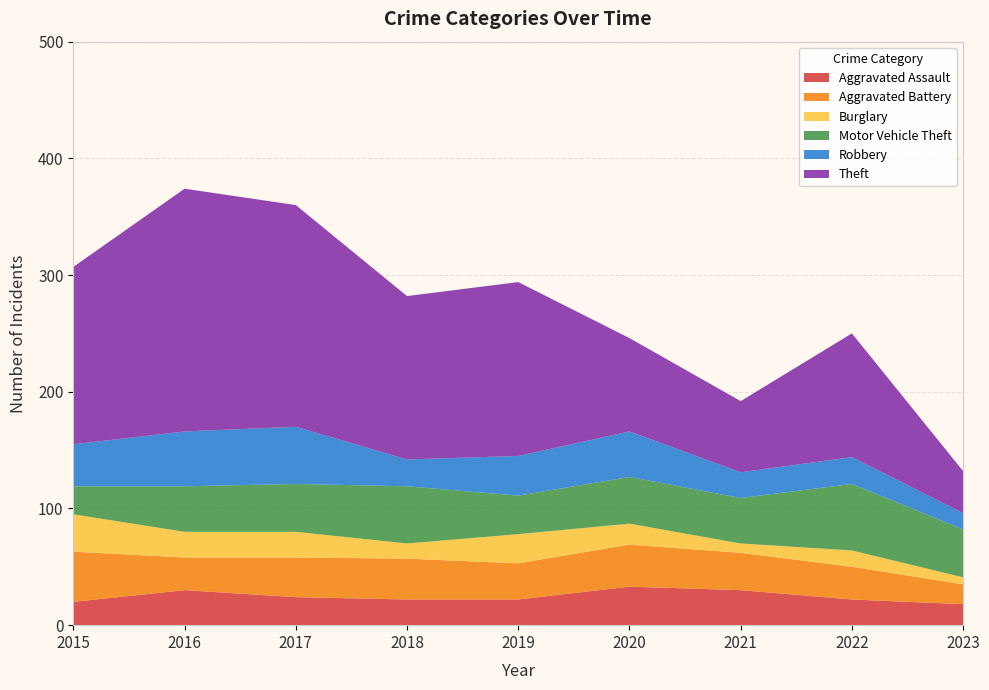

Reading left to right, extract all data points from this chart.

Aggravated Assault: 20	30	24	22	22	33	30	22	18
Aggravated Battery: 43	28	34	35	31	36	32	28	17
Burglary: 32	22	22	13	25	18	8	14	6
Motor Vehicle Theft: 24	39	41	49	33	40	39	57	41
Robbery: 36	47	49	23	34	39	22	23	14
Theft: 152	208	190	140	149	80	61	106	36